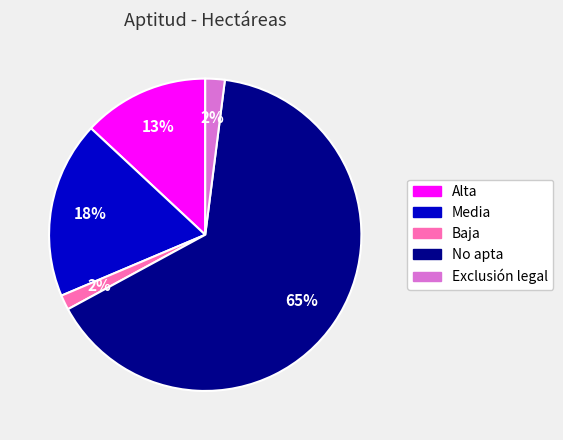

How many slices are in this pie chart?

5